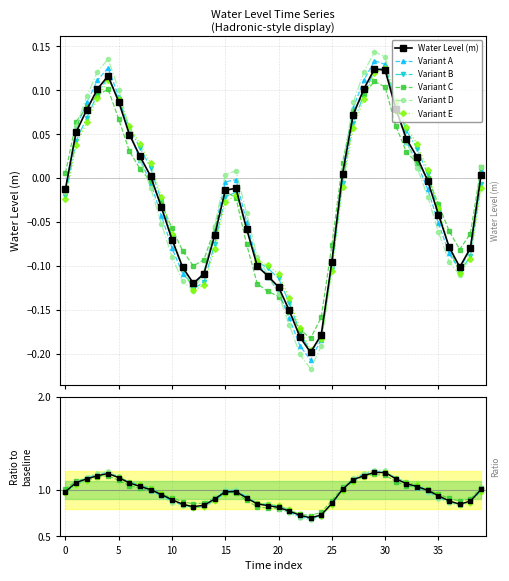

How many series are shown in this chart?

6